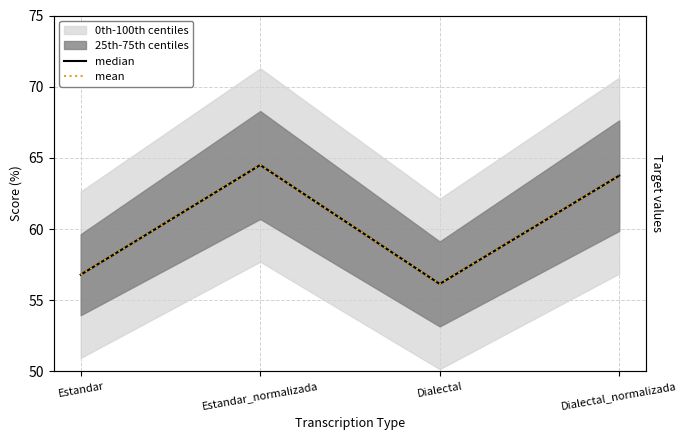

What is the difference between the median values at Estandar_normalizada and Dialectal?

8.4